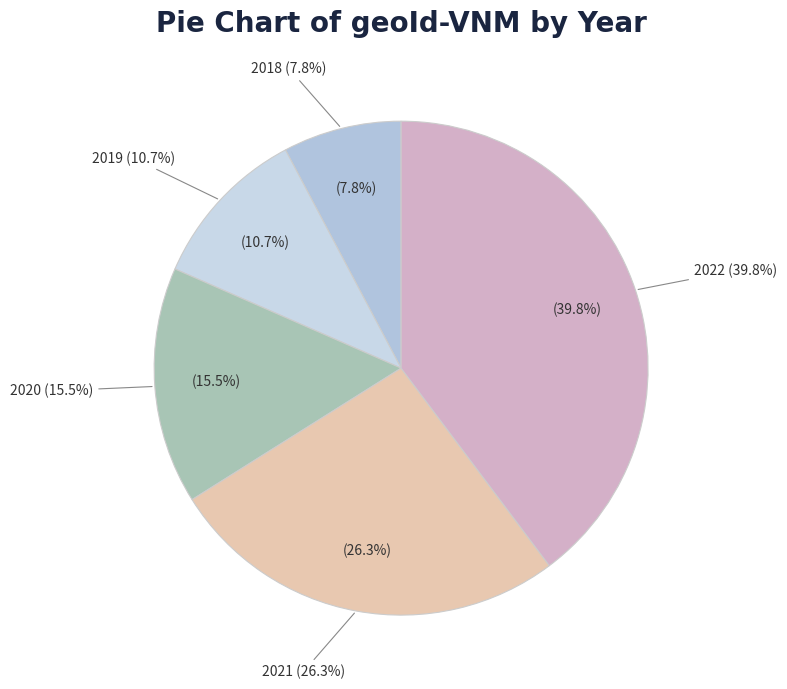

Is there any slice that represents more than half of the pie?

No